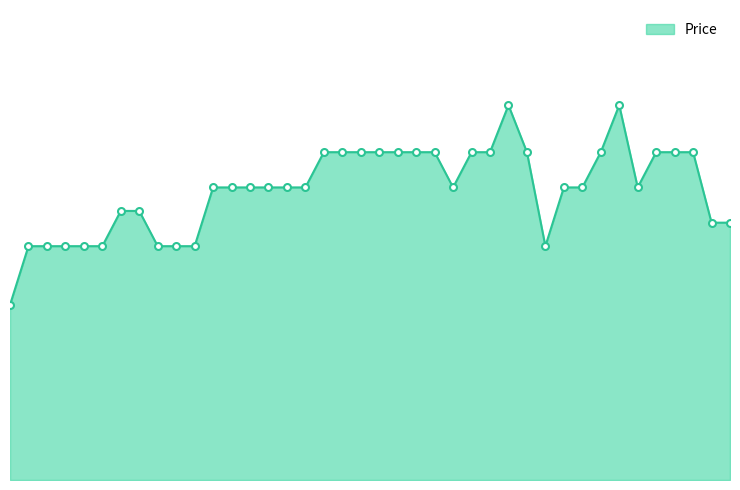

What is the label of the 31st point from the left?

Chocolate Croissant